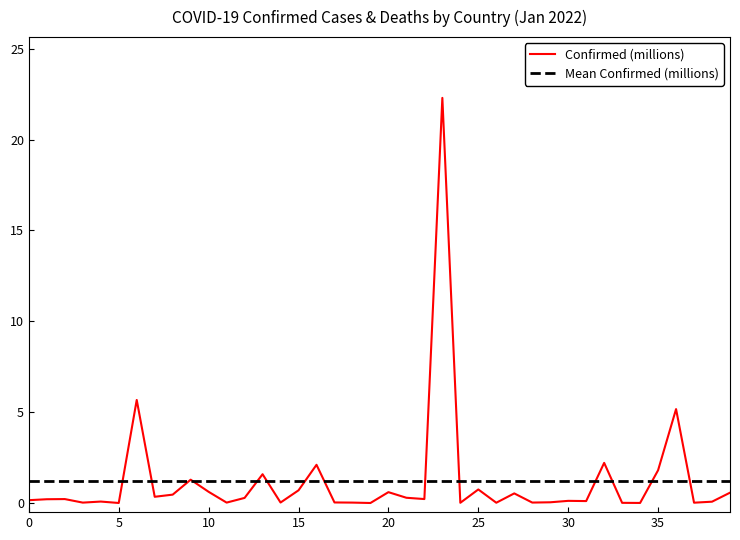

What are all the series names shown in the legend?

Confirmed (millions), Mean Confirmed (millions)